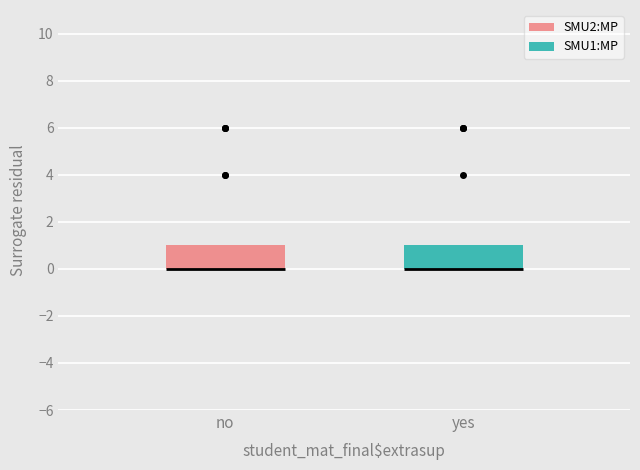

Reading left to right, read every box against the y-axis: the position of its median line, the range the box covers, and the ends of its whiskers. The values are not printed on the chart, so give them approximately, as read against the axis.

no: median 0 (drawn on the box's lower edge), box 0 to 1, whiskers 0 to 1
yes: median 0 (drawn on the box's lower edge), box 0 to 1, whiskers 0 to 1